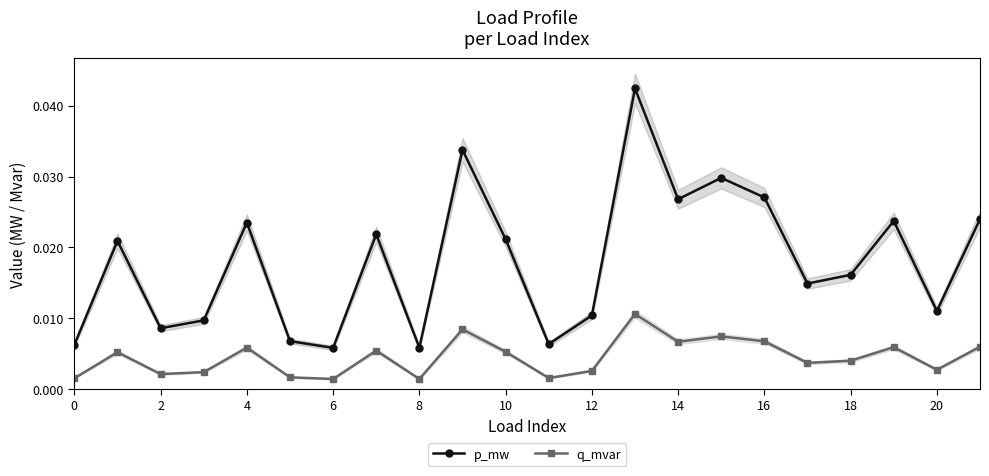

True or false: p_mw and q_mvar intersect in this chart.

False